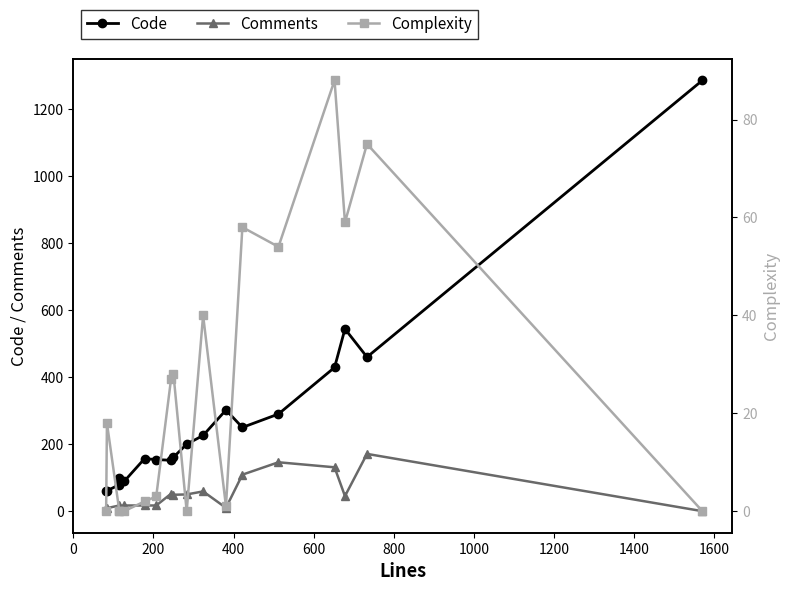

How many interior local valleys does the Comments series have?

4